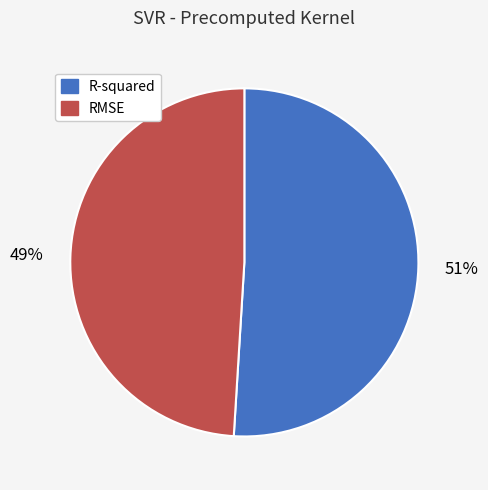

Do RMSE and R-squared together represent more than half of the pie?

Yes